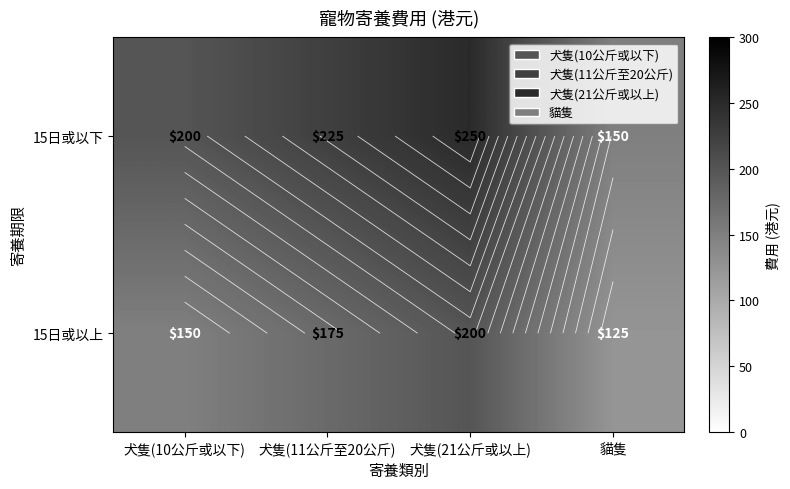

What is the minimum value for 15日或以下?

150